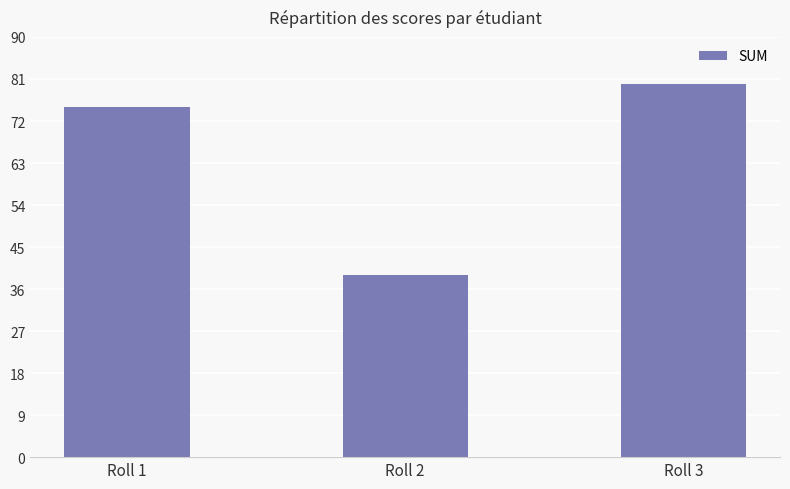

Count the values in the range 39 to 80.

3